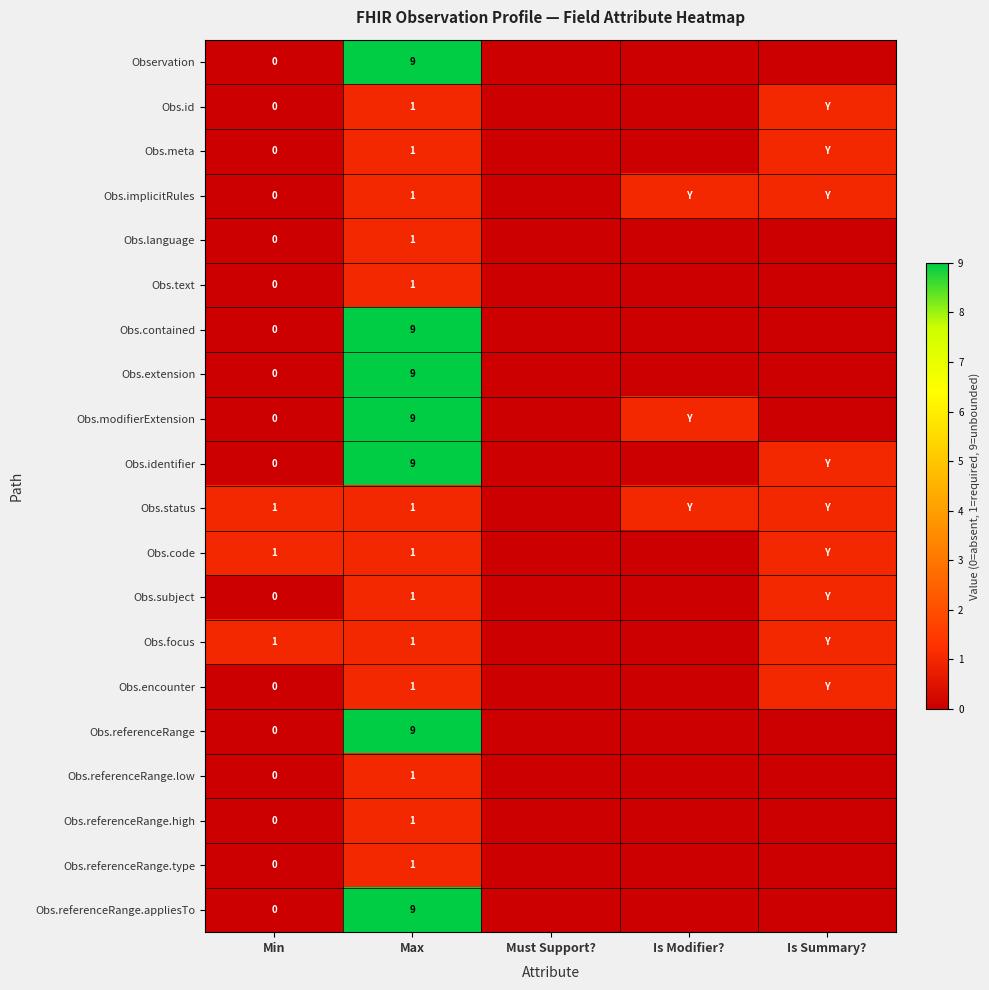

What is the spread (max minus min) of values at Max?

8